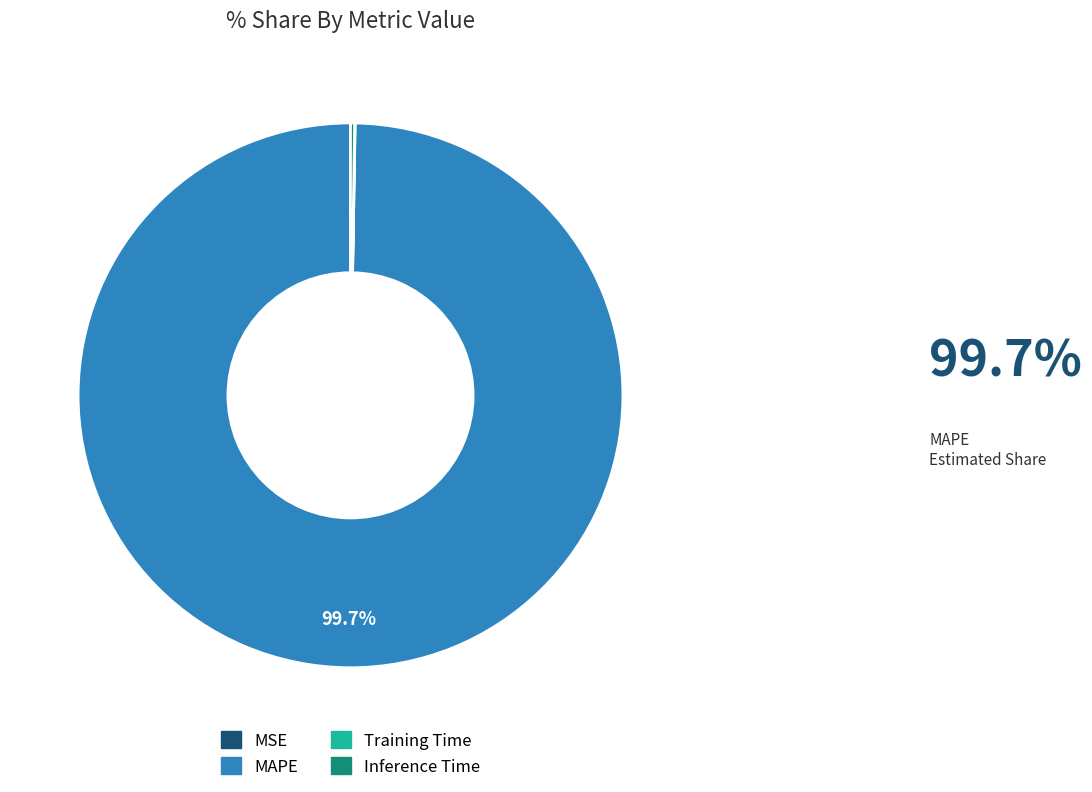

Which slice is the largest?

MAPE